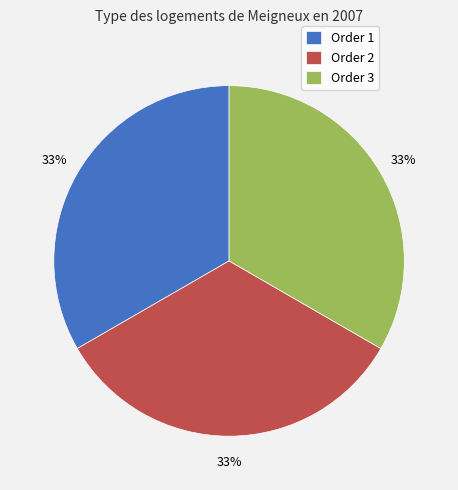

How many segments does this pie chart have?

3